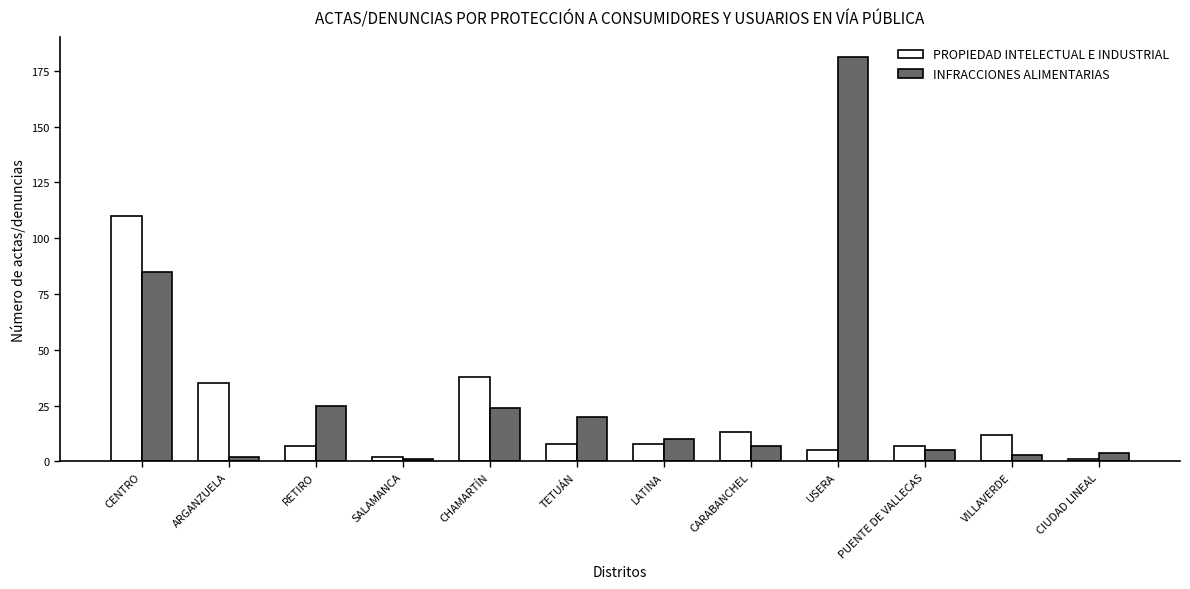

Rank the series by their maximum value, from highest to lowest.

INFRACCIONES ALIMENTARIAS, PROPIEDAD INTELECTUAL E INDUSTRIAL